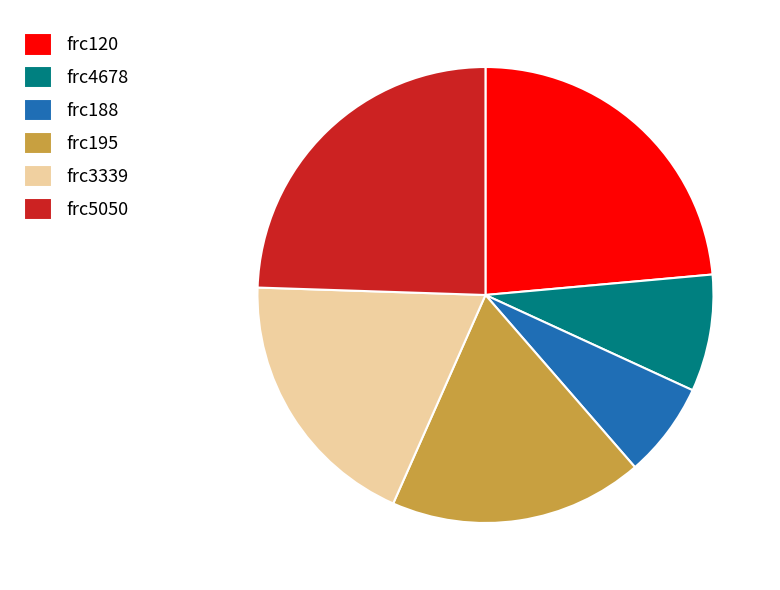

What is the smallest slice in the pie chart?

frc188